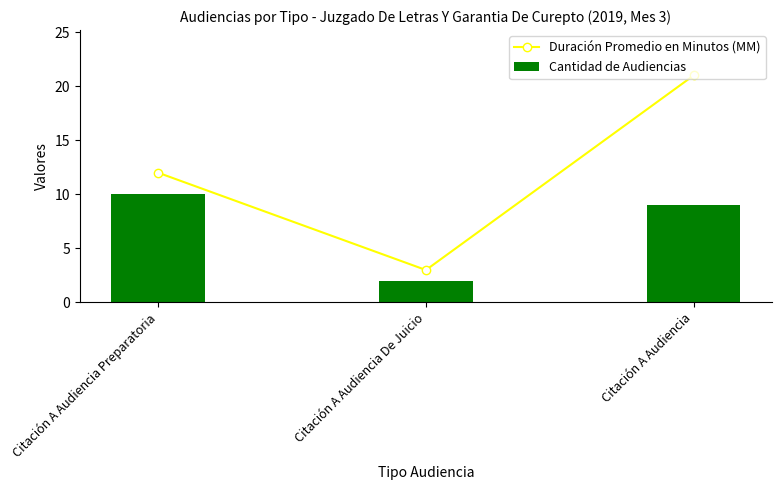

What position from the left is Citación A Audiencia De Juicio?

2